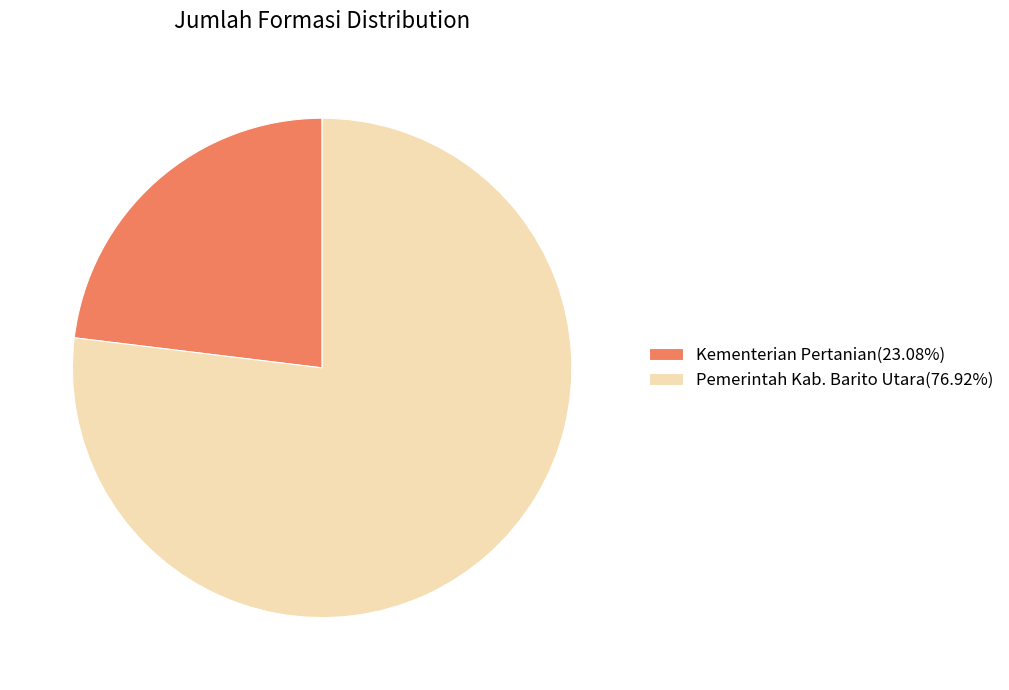

Does Kementerian Pertanian(23.08%) account for over 50% of the chart?

No